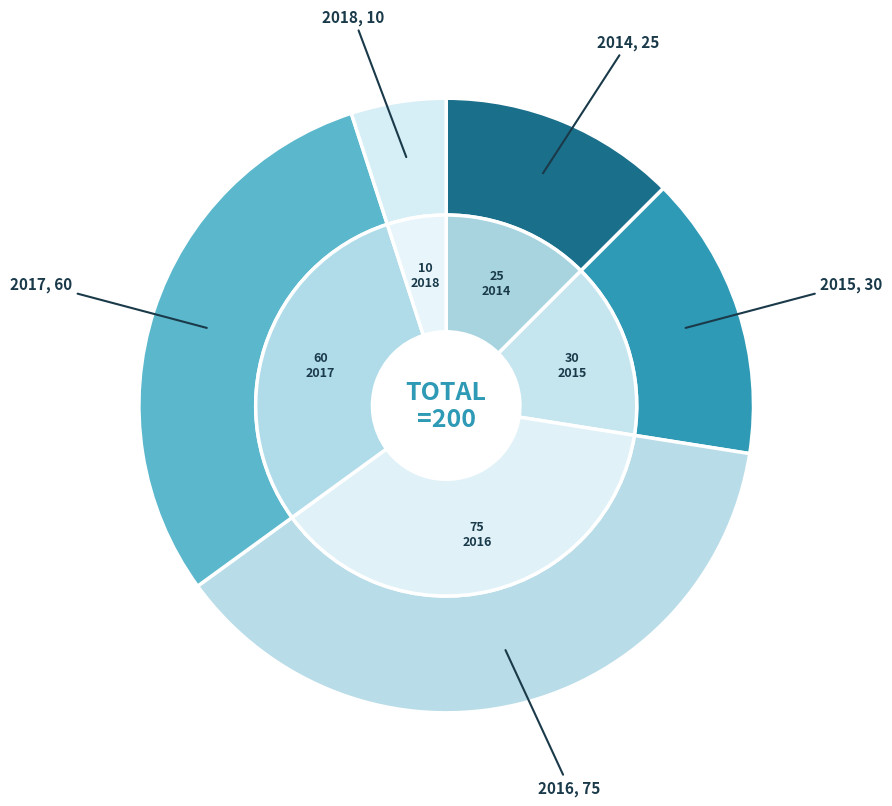

Count the number of slices in the pie.

5